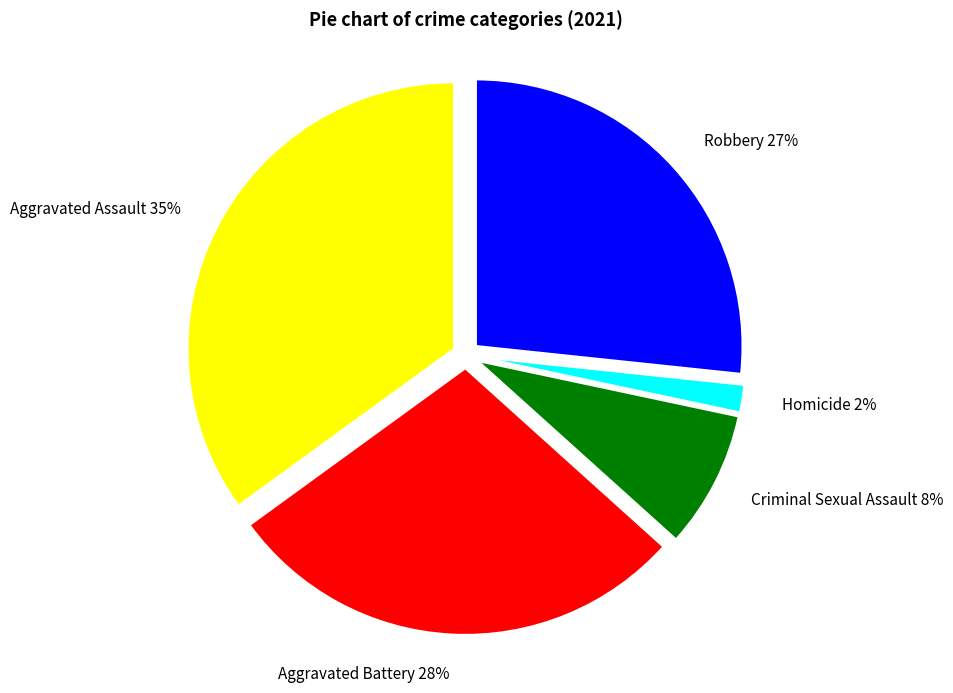

Which category has the smallest portion of the pie?

Homicide